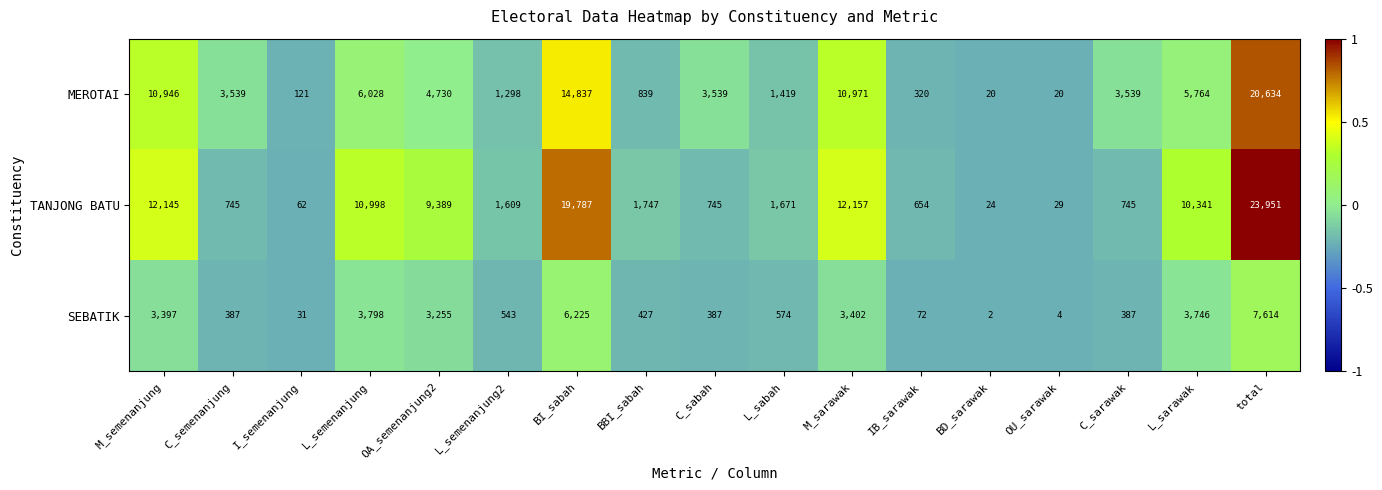

What value does the TANJONG BATU series have at I_semenanjung, to the nearest 50?

50